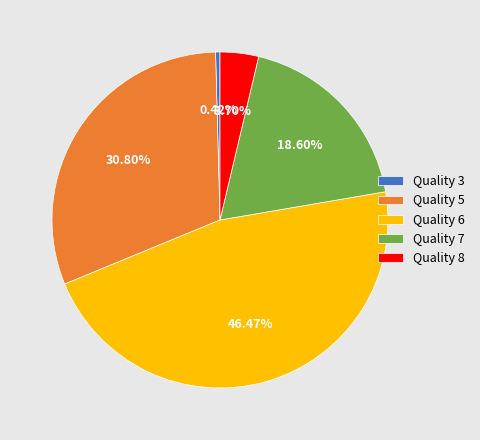

Is there any slice that represents more than half of the pie?

No